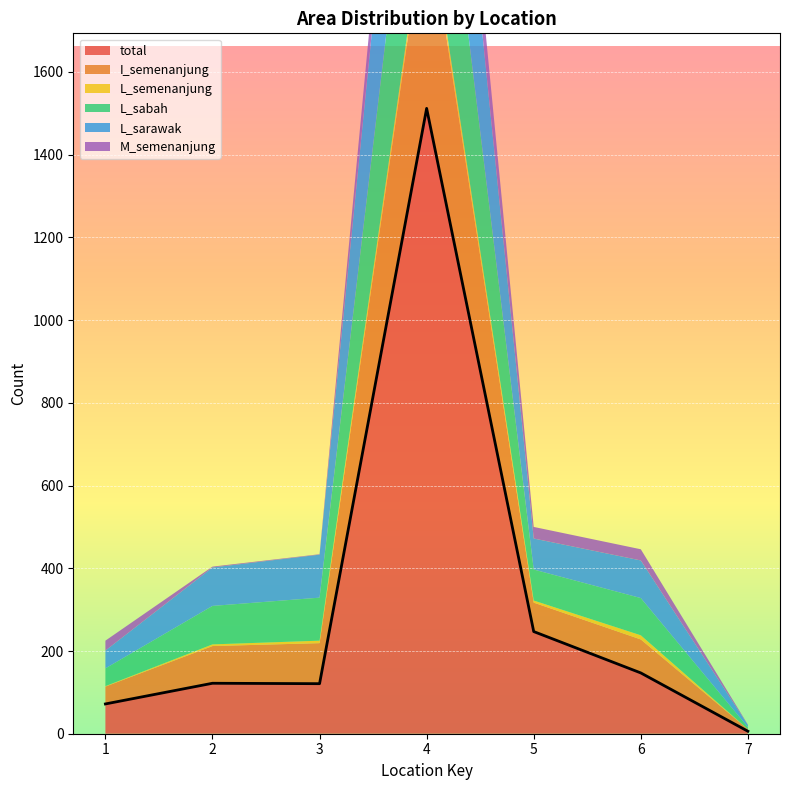

True or false: L_sarawak and total cross at least once.

False